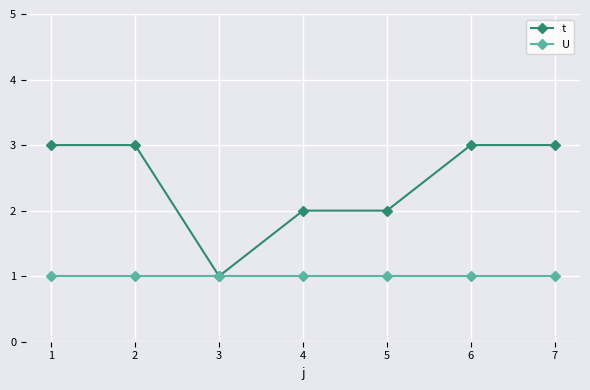

True or false: t has a value of 3 at 7.

True